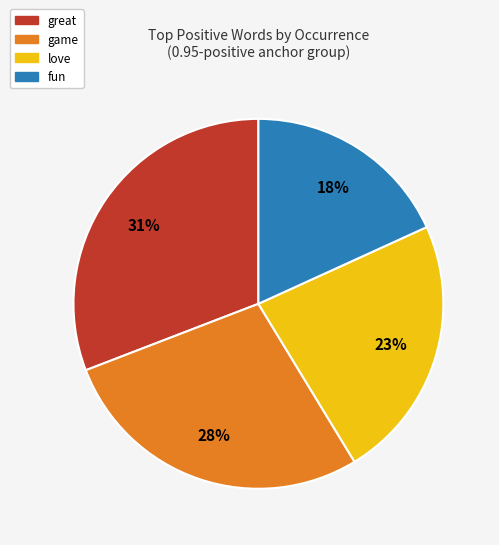

Does any single category account for the majority?

No